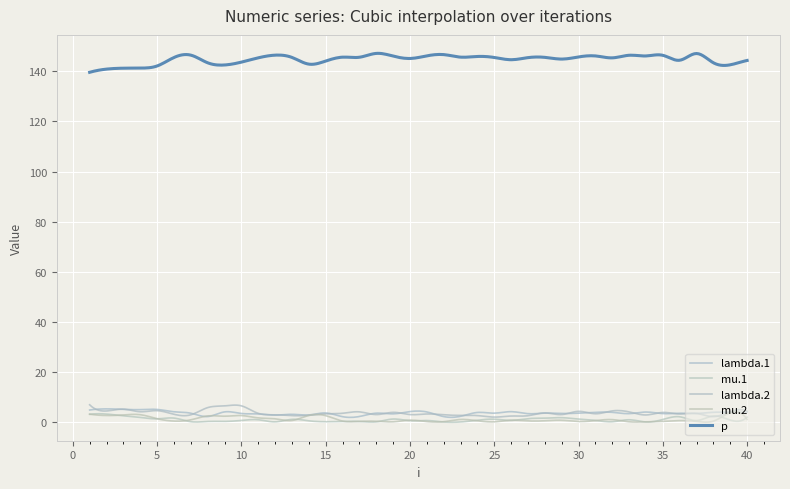

How many lines are shown in the chart?

5